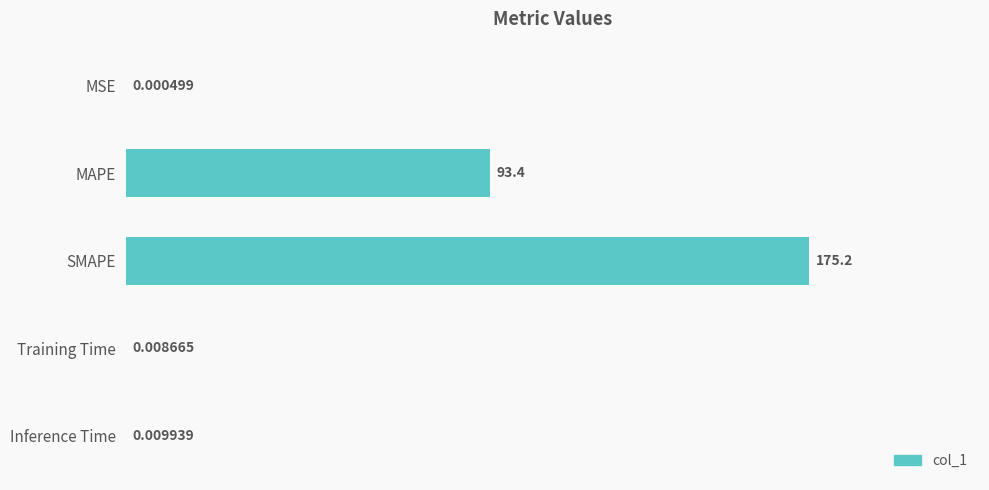

What is the change in value from MSE to SMAPE?

+175.2